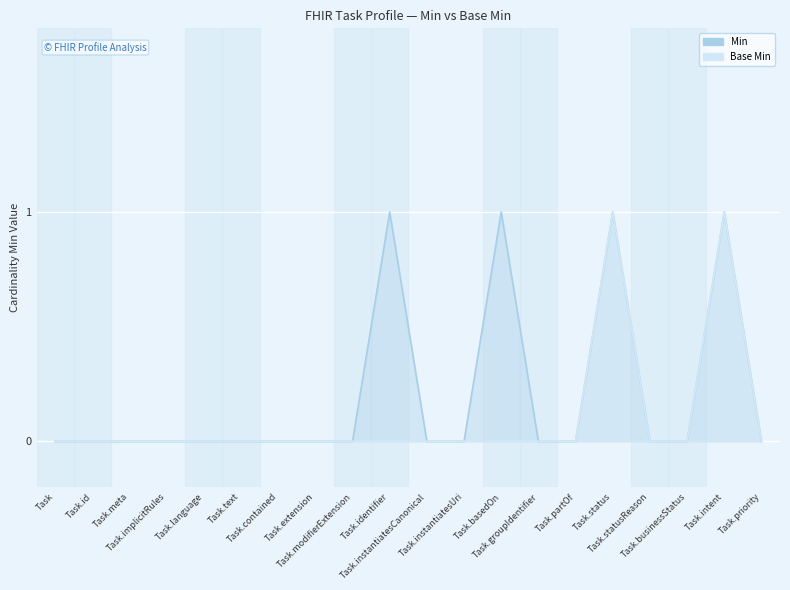

True or false: Min has a value of 0 at Task.groupIdentifier.

True